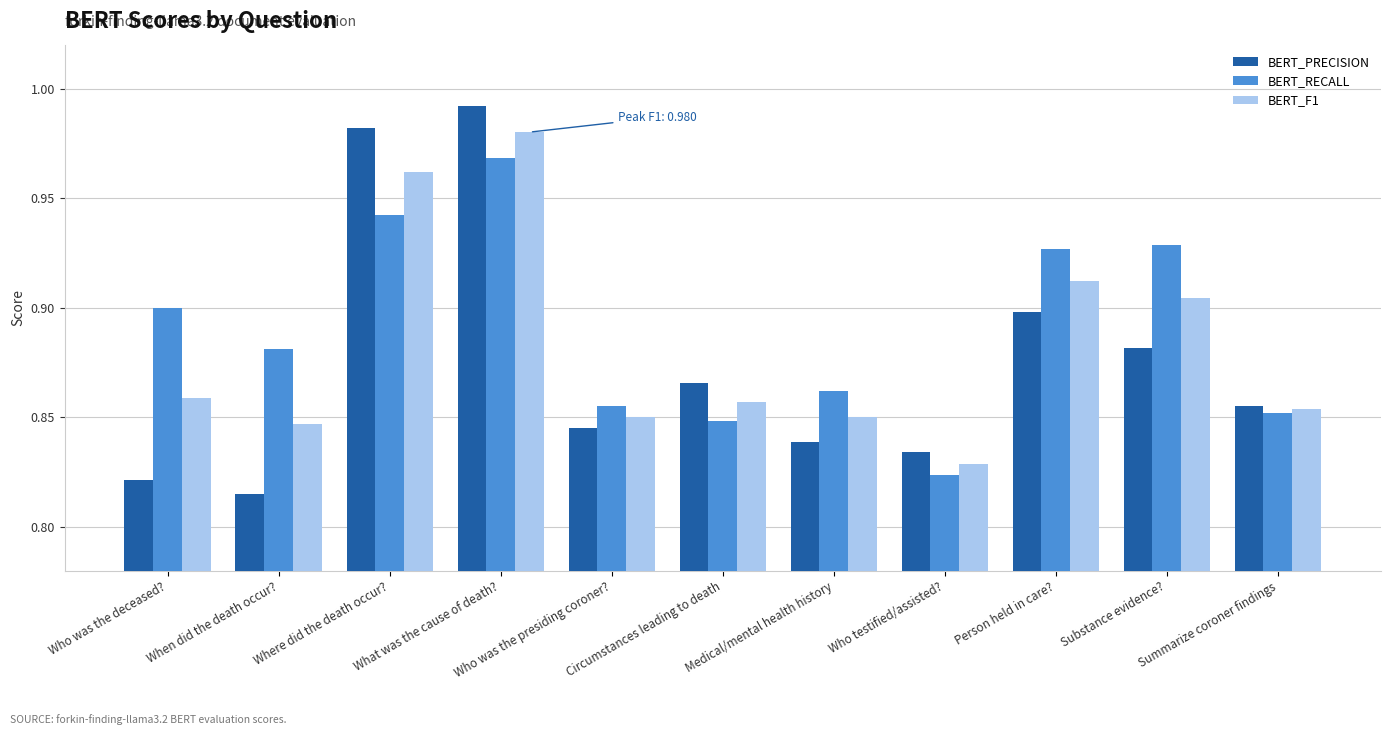

At which category is the sum across all series the highest?

What was the cause of death?